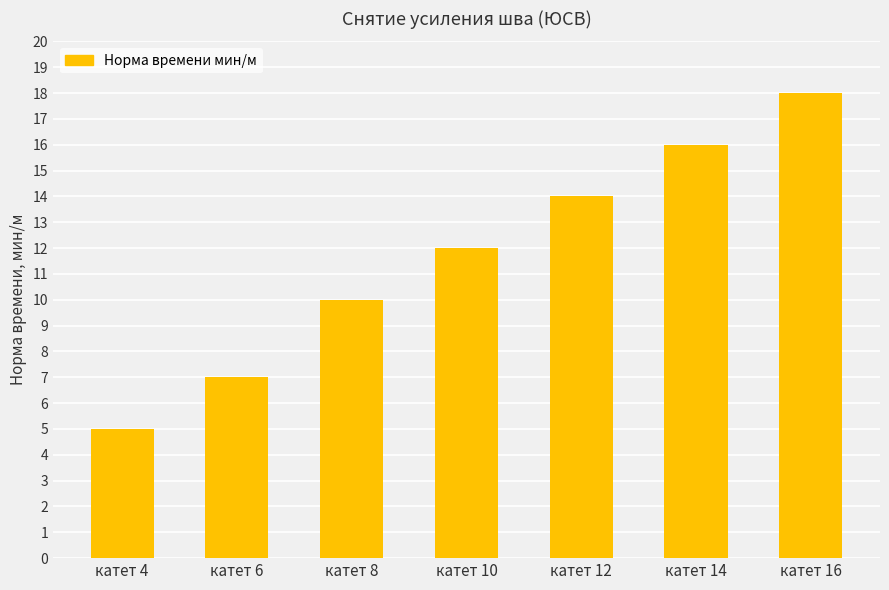

The chart shows a value of 6 at катет 16. True or false?

False